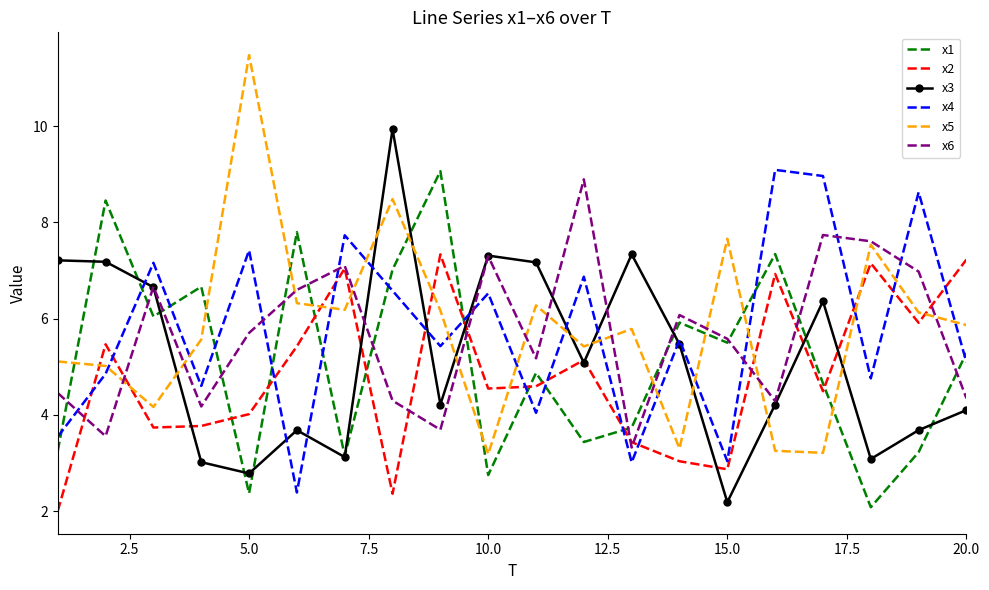

Which series has the largest range (max minus min)?

x5